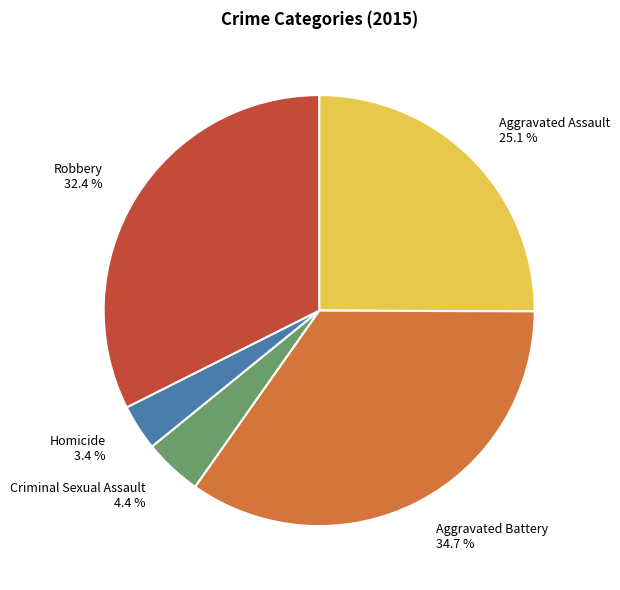

What percentage is NOT represented by Homicide?

96.6%